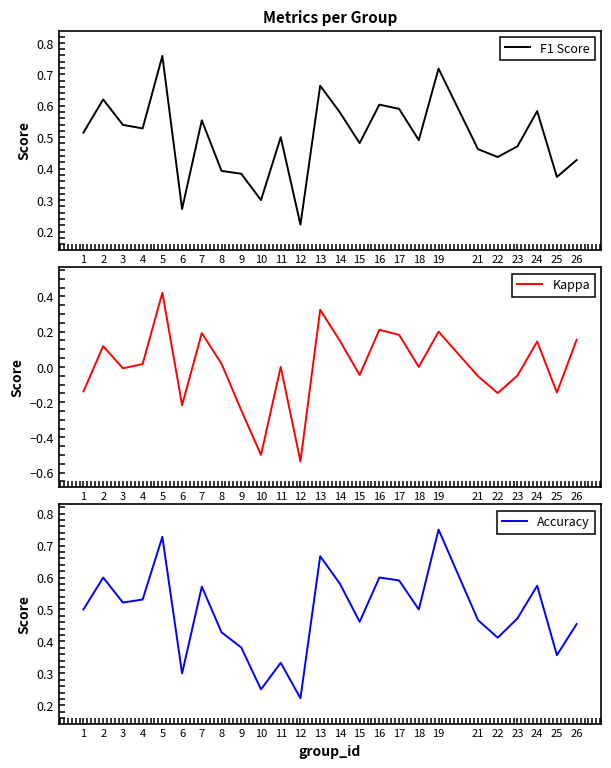

Rank the series at 14 from highest to lowest value.

Accuracy, F1 Score, Kappa